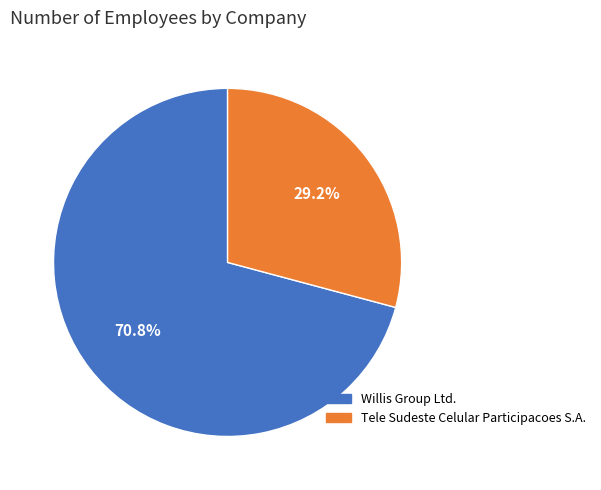

How many segments does this pie chart have?

2